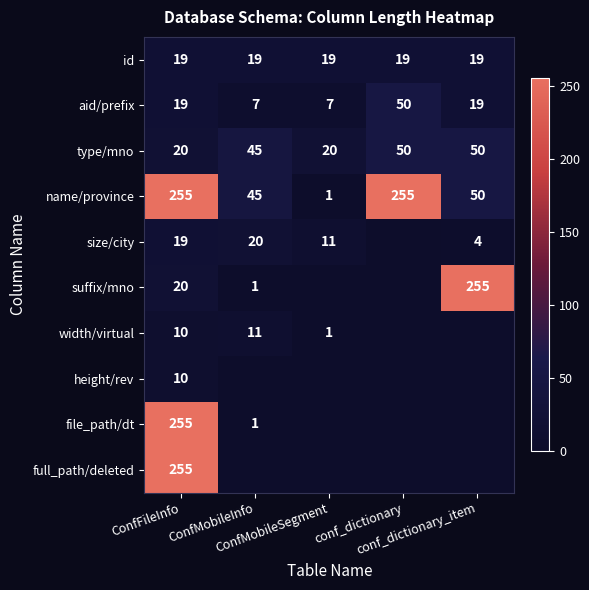

What is the highest value of the aid/prefix series?

50